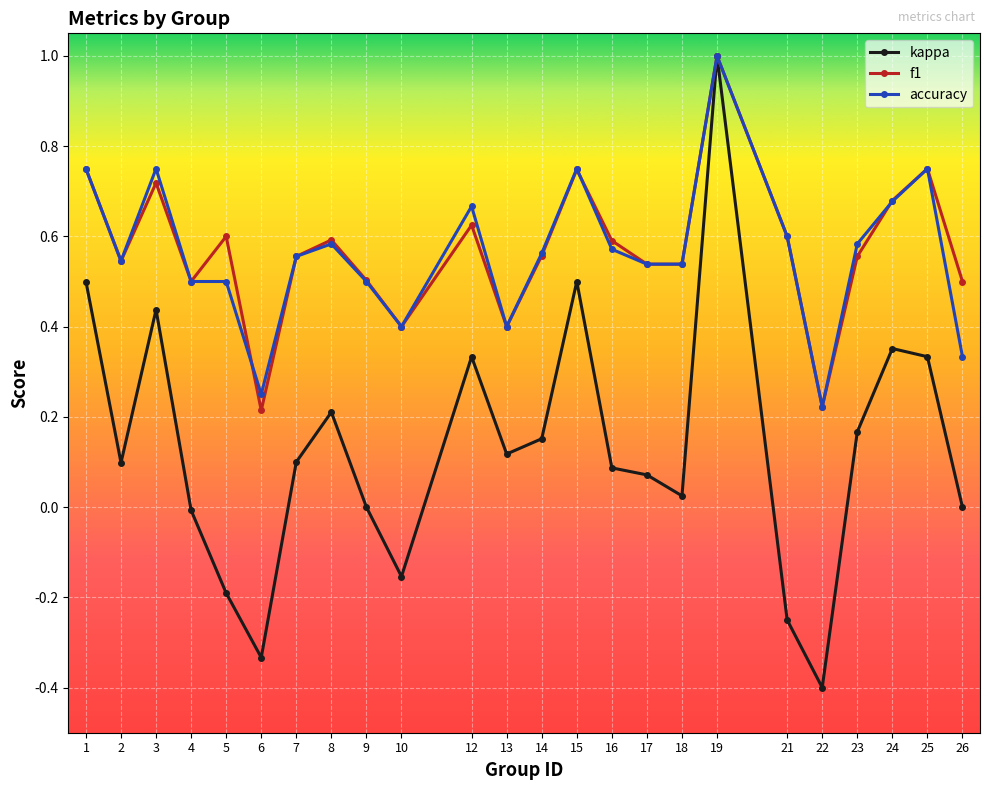

Which category has the highest value in the accuracy series?

19